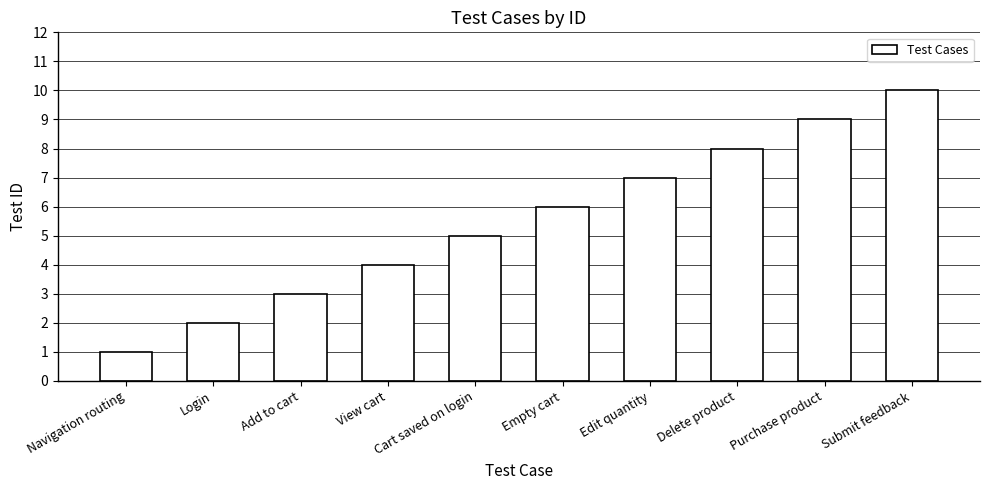

What value does the data have at Edit quantity?

7